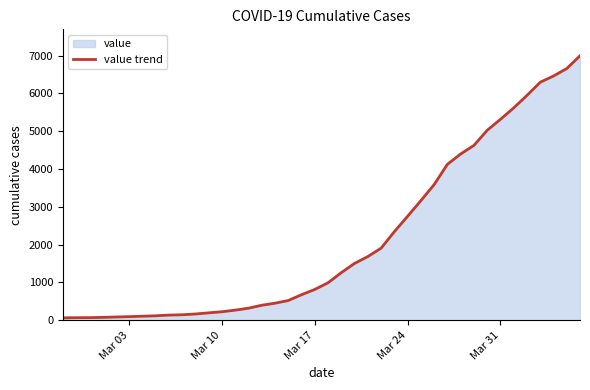

What is the difference between the maximum and minimum values?

6930